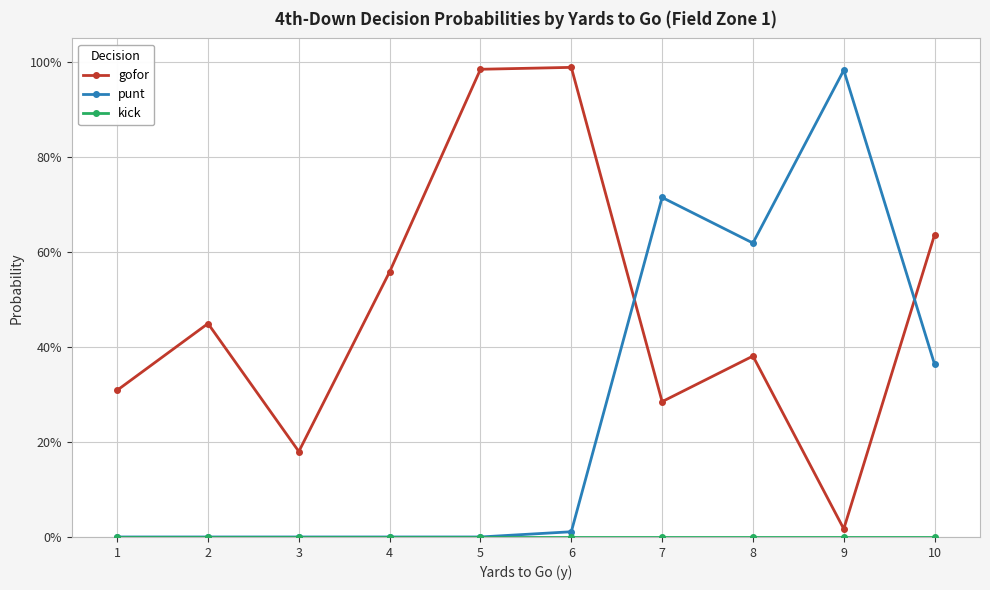

Reading left to right, extract all data points from this chart.

gofor: 0.3	0.4	0.2	0.6	1.0	1.0	0.3	0.4	0.0	0.6
punt: 0.0	0.0	0.0	0.0	0.0	0.0	0.7	0.6	1.0	0.4
kick: 0.0	0.0	0.0	0.0	0.0	0.0	0.0	0.0	0.0	0.0